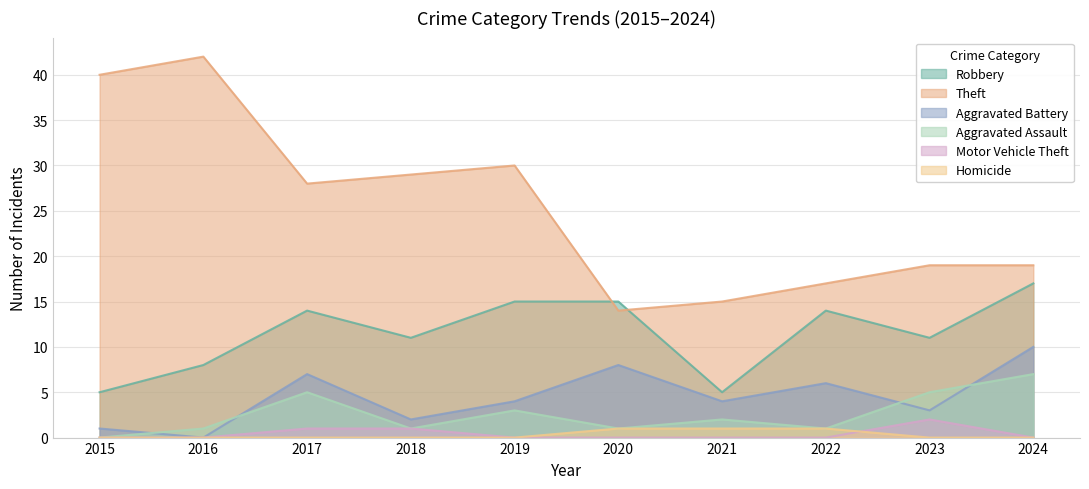

Which series changed the most between 2015 and 2016?

Robbery